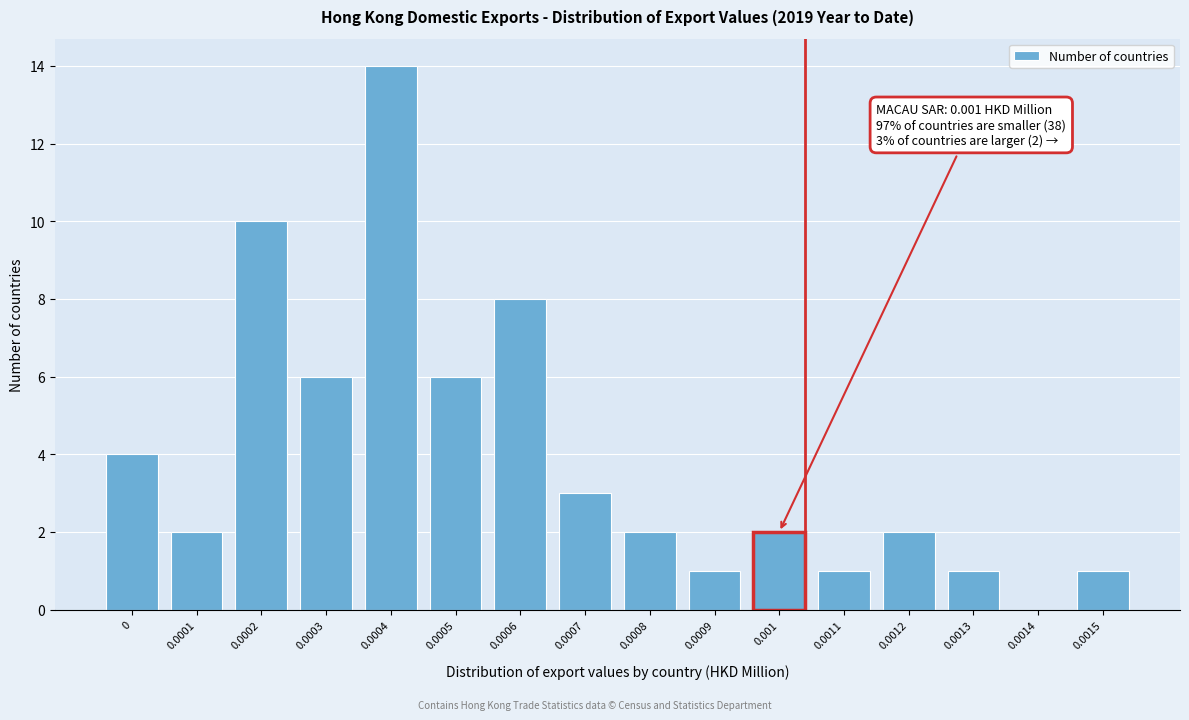

Reading right to left, list all the values displayed in this chart.

0.0015=1	0.0014=0	0.0013=1	0.0012=2	0.0011=1	0.001=2	0.0009=1	0.0008=2	0.0007=3	0.0006=8	0.0005=6	0.0004=14	0.0003=6	0.0002=10	0.0001=2	0=4